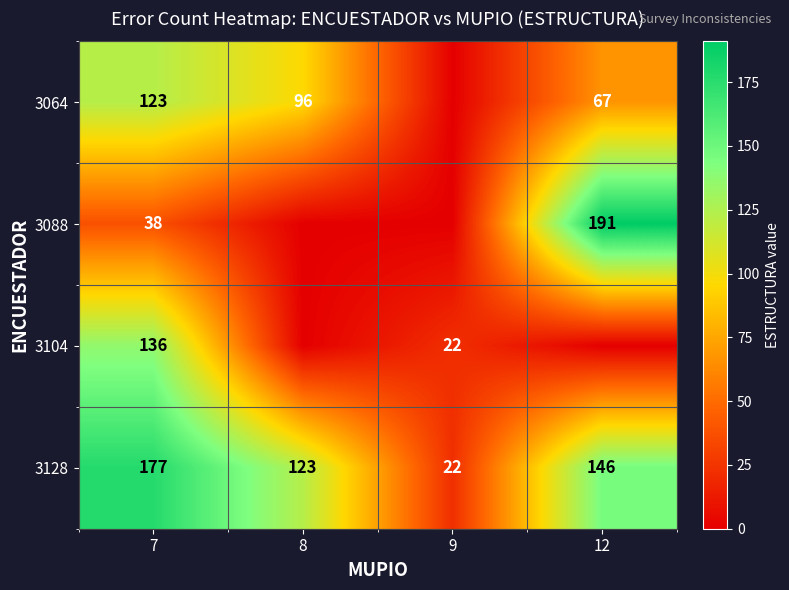

The value of 3088 at 12 is 312. True or false?

False